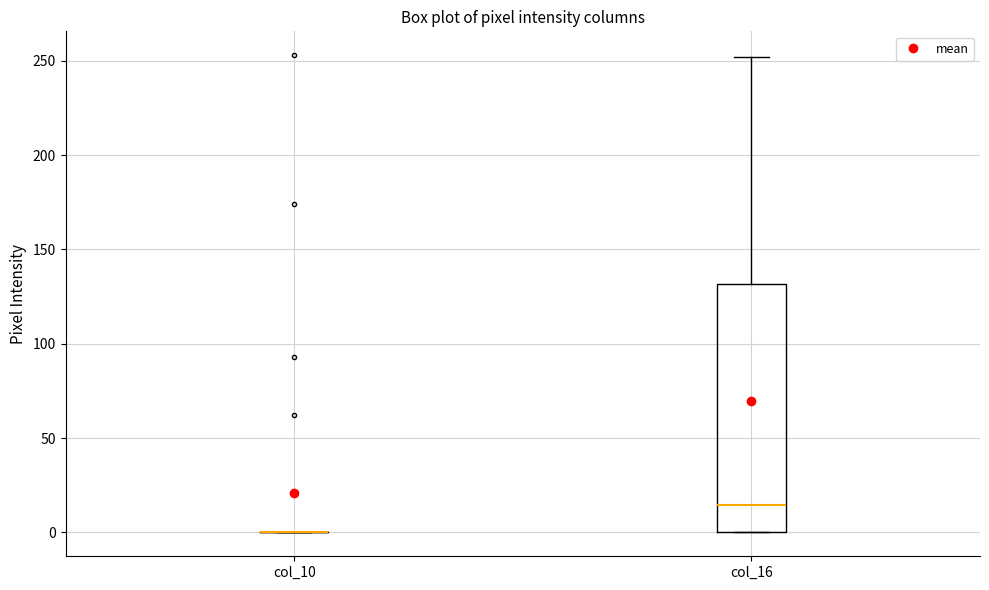

Reading left to right, transcribe this box plot: for each box, give where its median line is, the range the box spans, and where its two whiskers end, as read against the y-axis. The values are not printed on the chart, so give them approximately, as read against the axis.

col_10: box collapsed to a line at 0, whiskers 0 to 0
col_16: median 15, box 0 to 130, whiskers 0 to 250